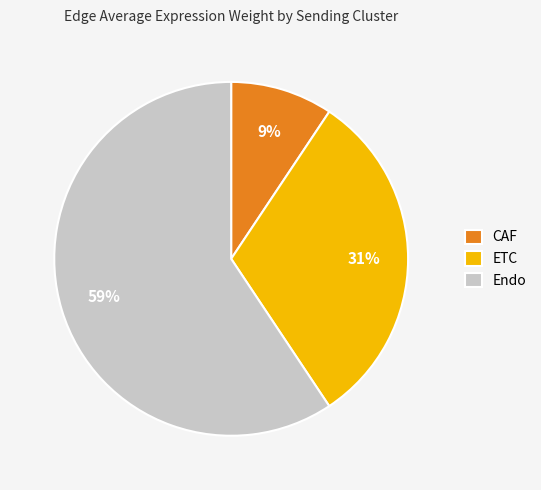

Is there a majority slice in this chart?

Yes